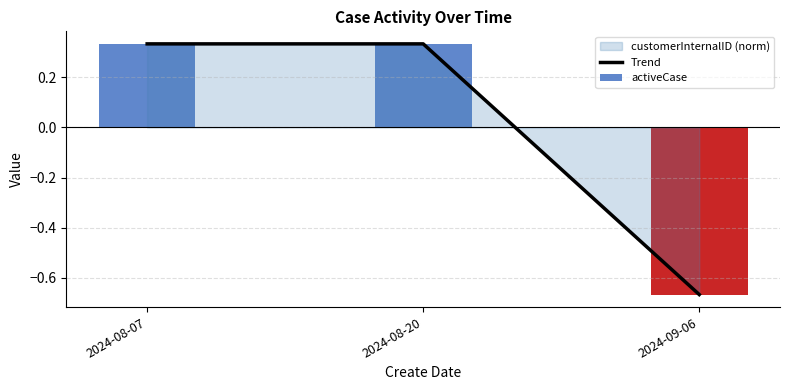

At which category does the chart reach its minimum across all series?

2024-09-06